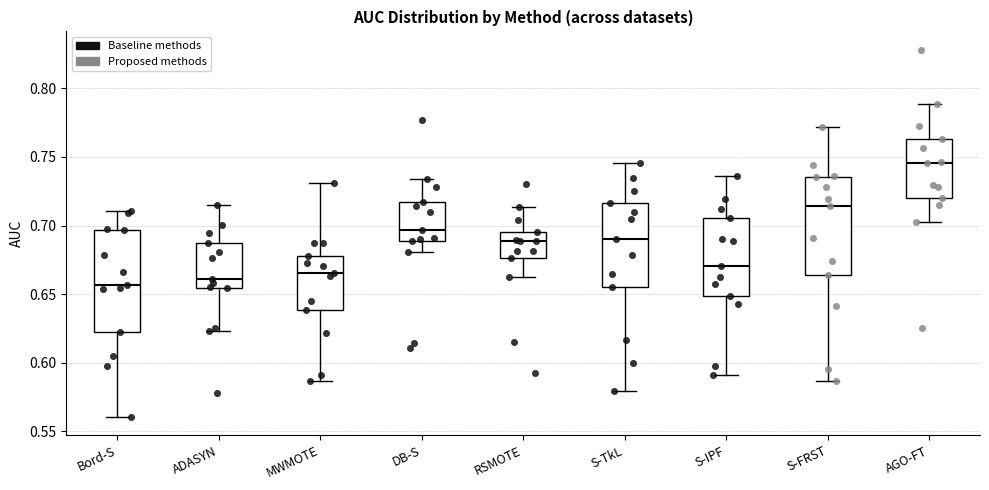

Reading left to right, read every box against the y-axis: the position of its median line, the range the box covers, and the ends of its whiskers. The values are not printed on the chart, so give them approximately, as read against the axis.

Bord-S: median 0.655, box 0.625 to 0.695, whiskers 0.560 to 0.710
ADASYN: median 0.660, box 0.655 to 0.685, whiskers 0.625 to 0.715
MWMOTE: median 0.665, box 0.640 to 0.680, whiskers 0.585 to 0.730
DB-S: median 0.695, box 0.690 to 0.715, whiskers 0.680 to 0.735
RSMOTE: median 0.690, box 0.675 to 0.695, whiskers 0.660 to 0.715
S-TkL: median 0.690, box 0.655 to 0.715, whiskers 0.580 to 0.745
S-IPF: median 0.670, box 0.650 to 0.705, whiskers 0.590 to 0.735
S-FRST: median 0.715, box 0.665 to 0.735, whiskers 0.585 to 0.770
AGO-FT: median 0.745, box 0.720 to 0.765, whiskers 0.700 to 0.790